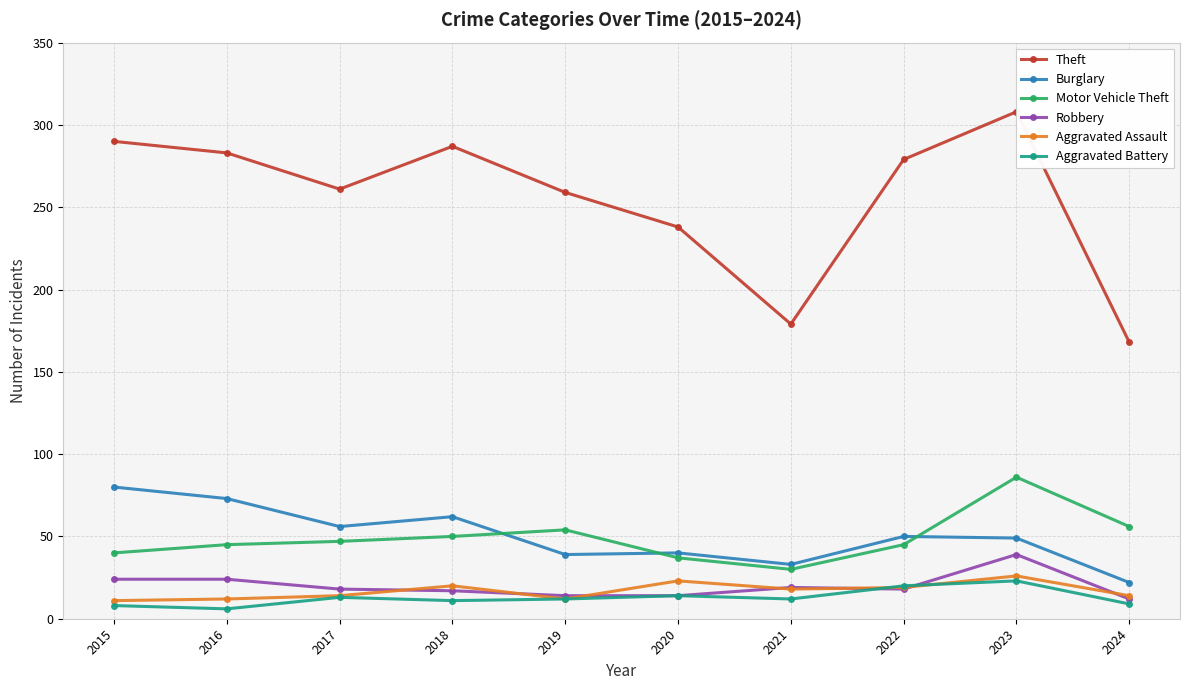

How many distinct data groups are displayed?

6